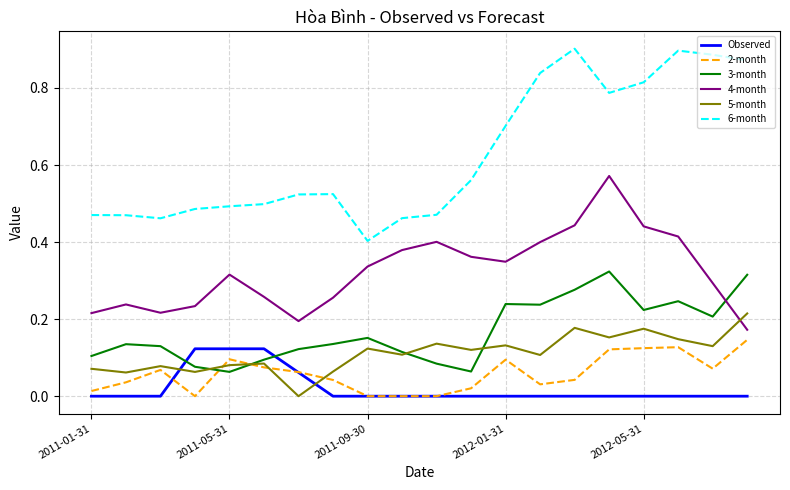

How many lines are shown in the chart?

6